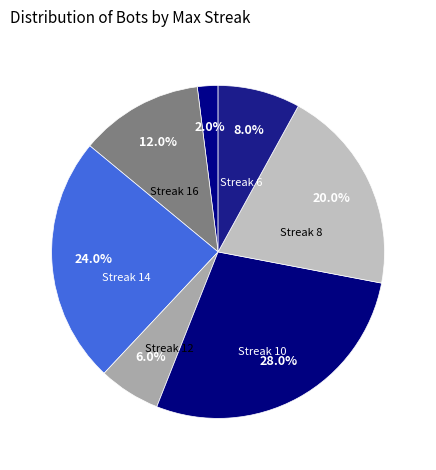

Rank the categories by value from highest to lowest.

10, 14, 8, 16, 6, 12, 28